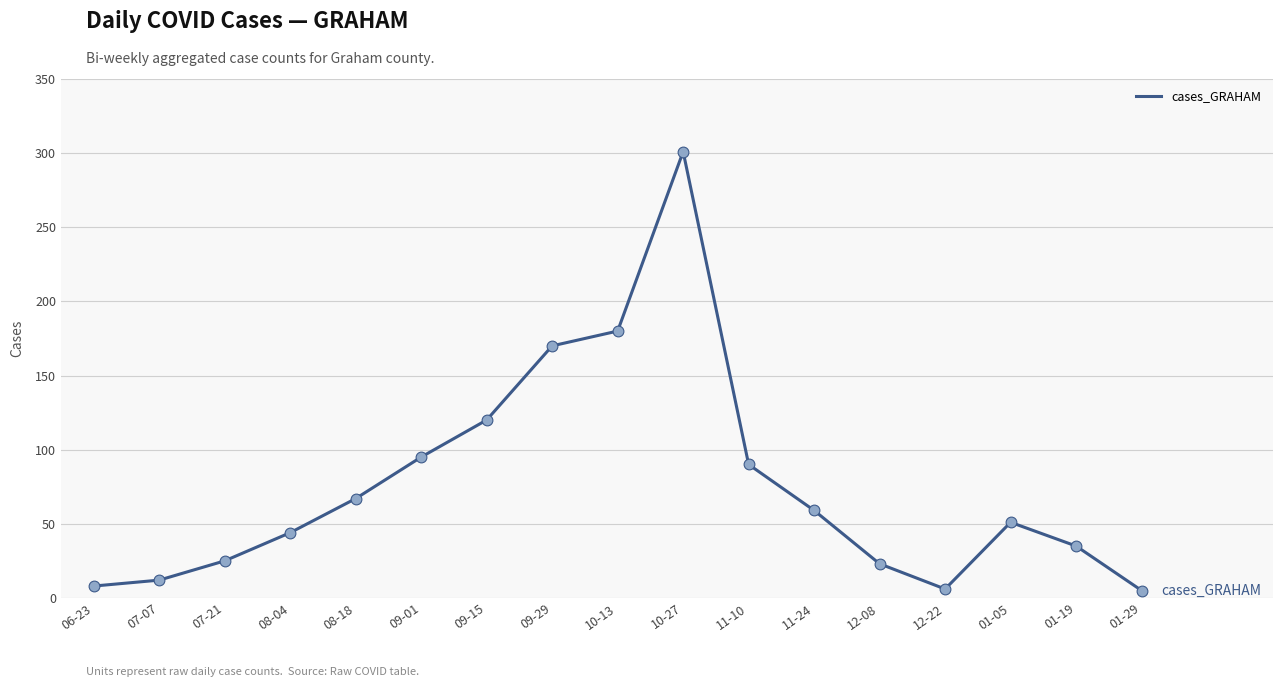

Which has a higher value, 09-01 or 08-18?

09-01